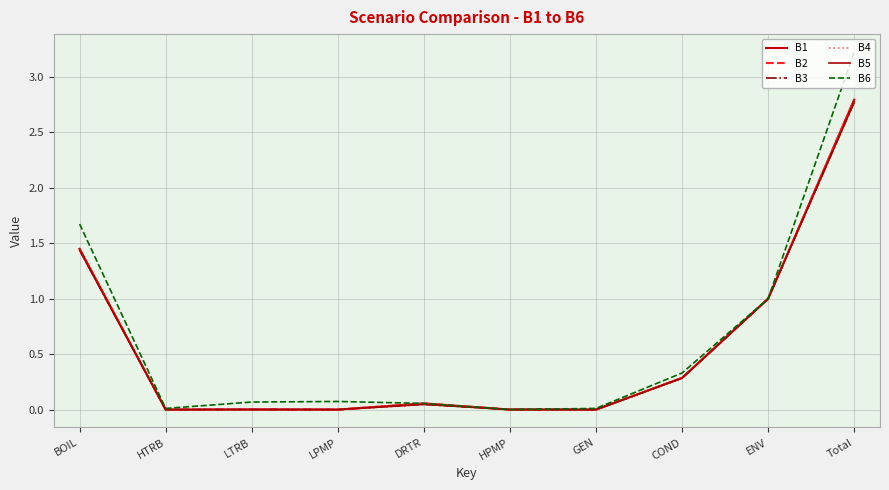

What is the label of the 9th point from the left?

ENV